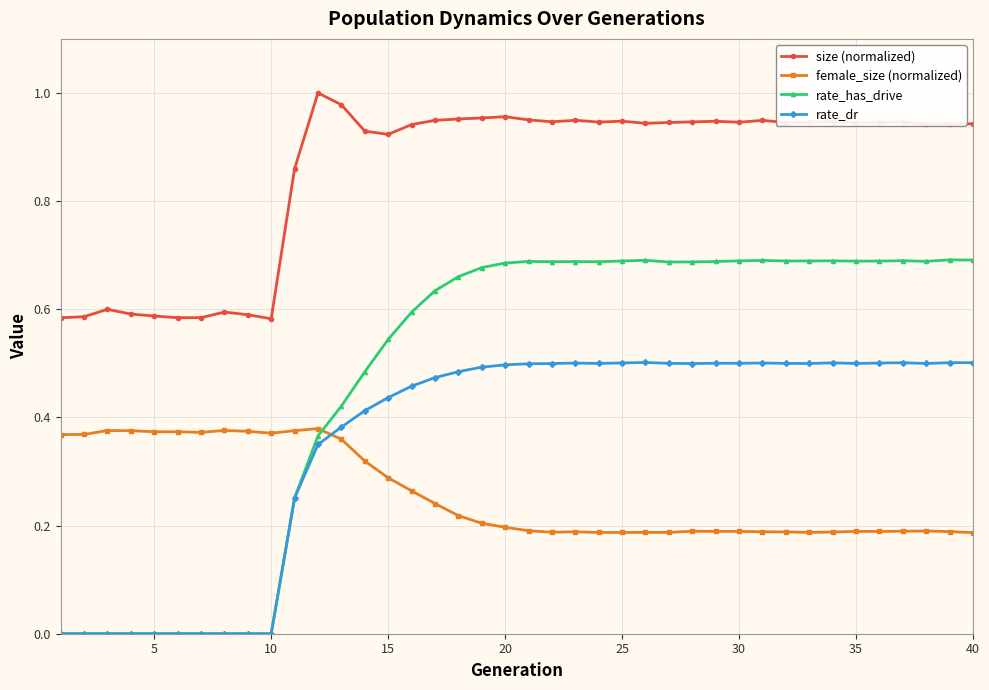

Which series has the largest total across all categories?

size (normalized)